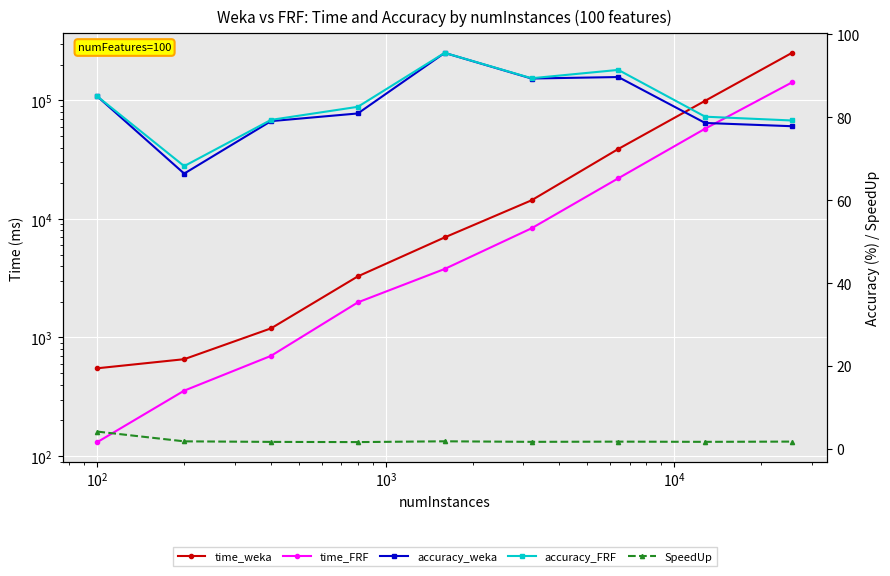

The value of accuracy_FRF at $\mathdefault{10^{3}}$ is 52.5. True or false?

False